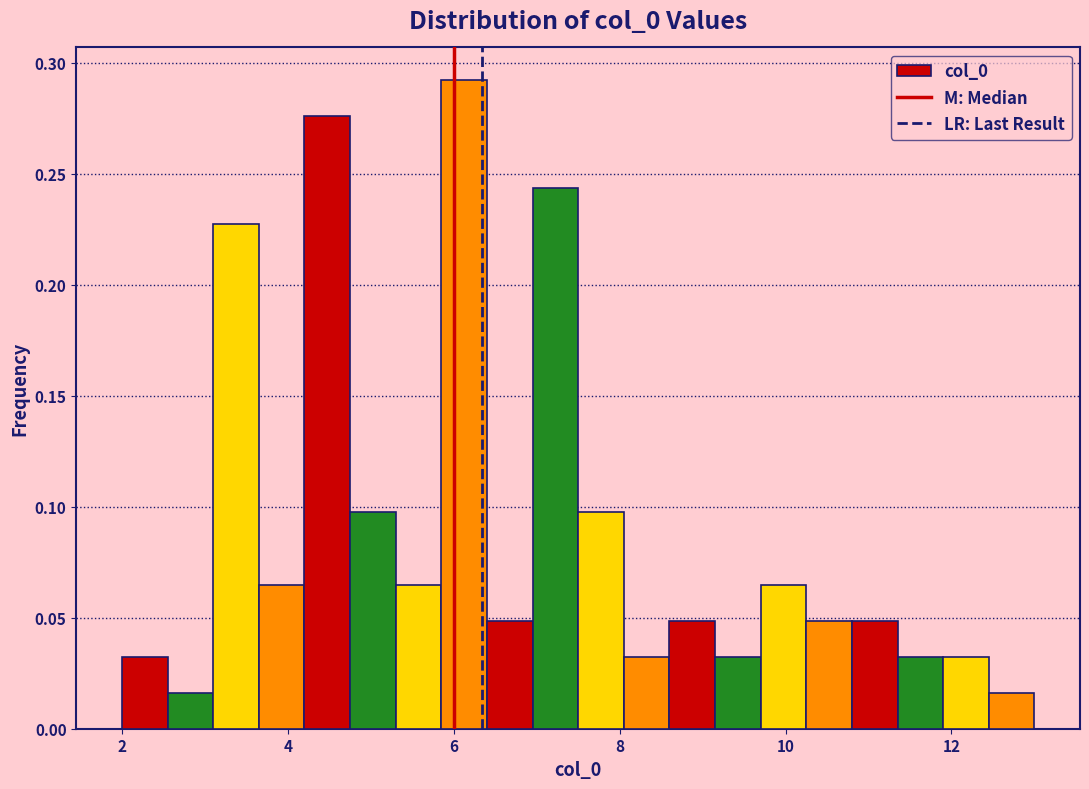

Around what value on the x-axis is the tallest bar? Give the approximate position of its centre, as read against the axis.

6.2